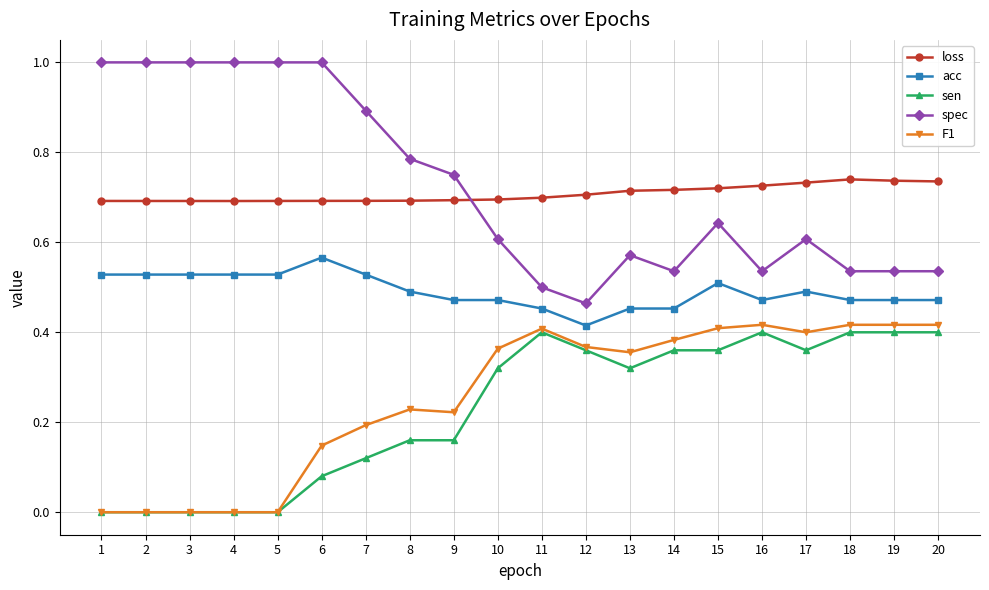

What is the maximum value shown in the chart?

1.0